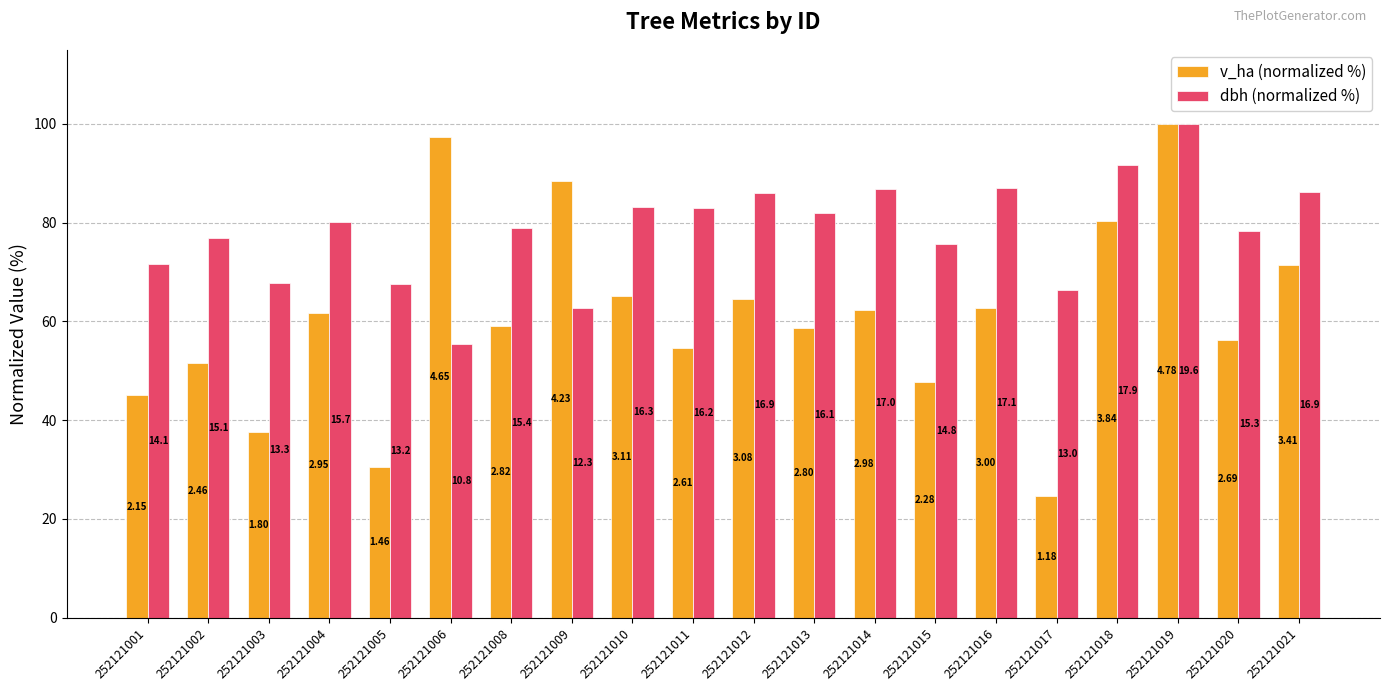

Where does the dbh (normalized %) series first go above 80?

252121004